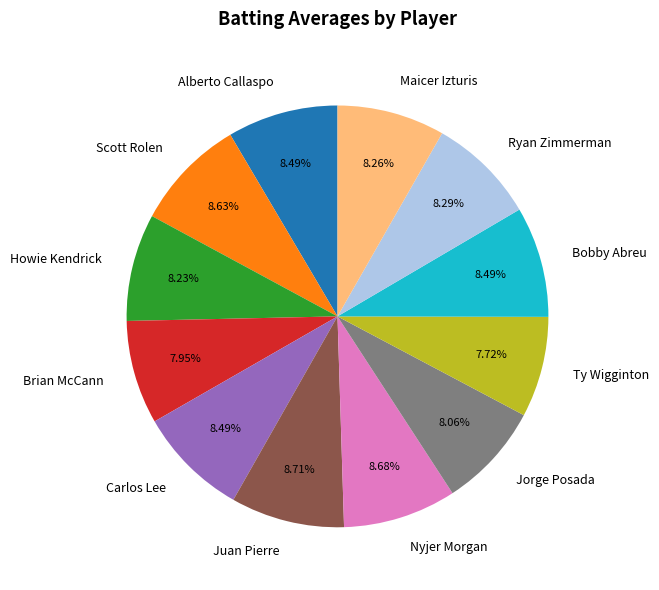

To the nearest percent, what is the average slice percentage?

8%